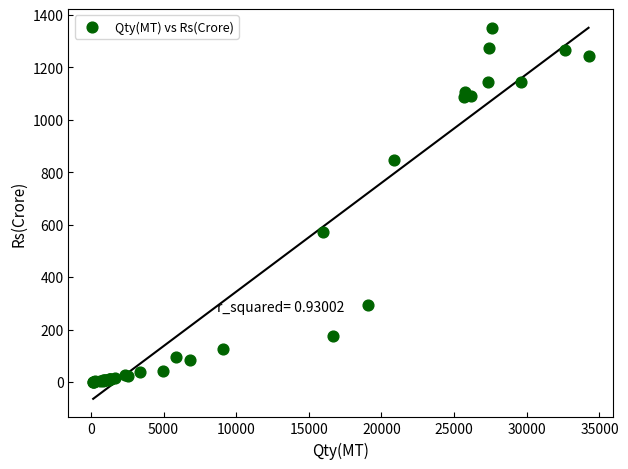

What Y value in the scatter plot is closest to 675?

570.8